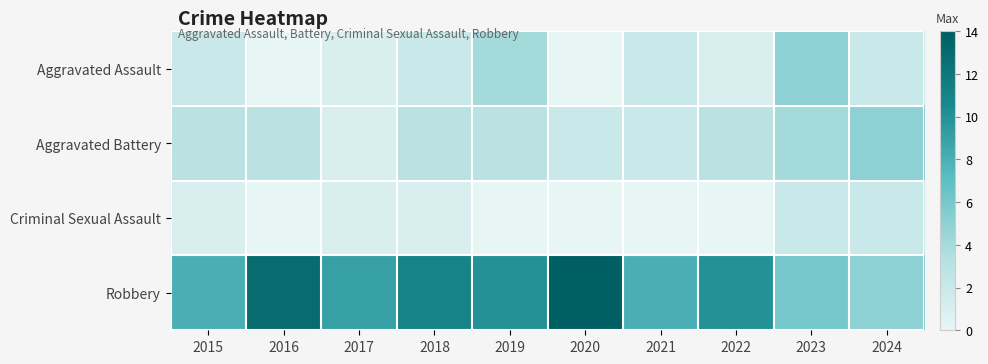

Count the number of data series in this chart.

4